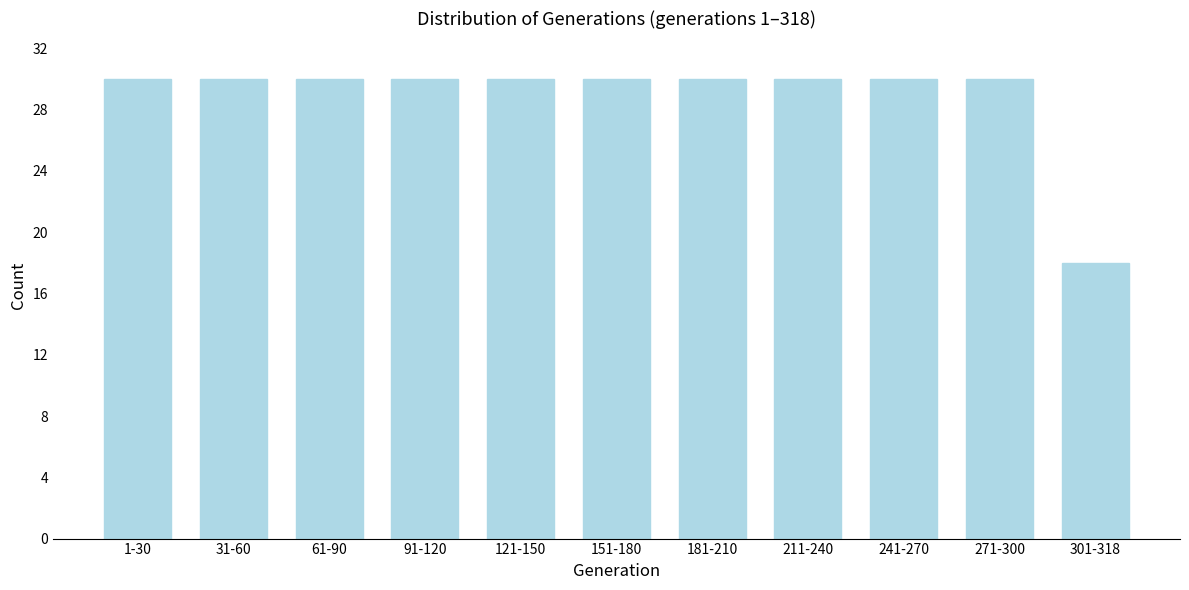

Reading left to right, extract all data points from this chart.

30	30	30	30	30	30	30	30	30	30	18